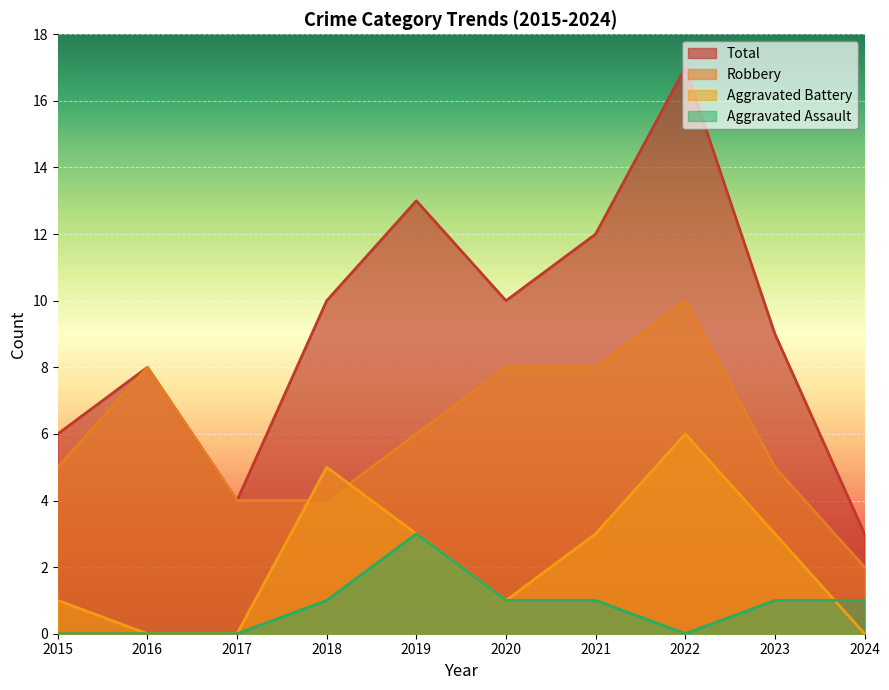

Reading left to right, list all the values displayed in this chart.

Robbery: 5	8	4	4	6	8	8	10	5	2
Aggravated Assault: 0	0	0	1	3	1	1	0	1	1
Aggravated Battery: 1	0	0	5	3	1	3	6	3	0
Total: 6	8	4	10	13	10	12	17	9	3